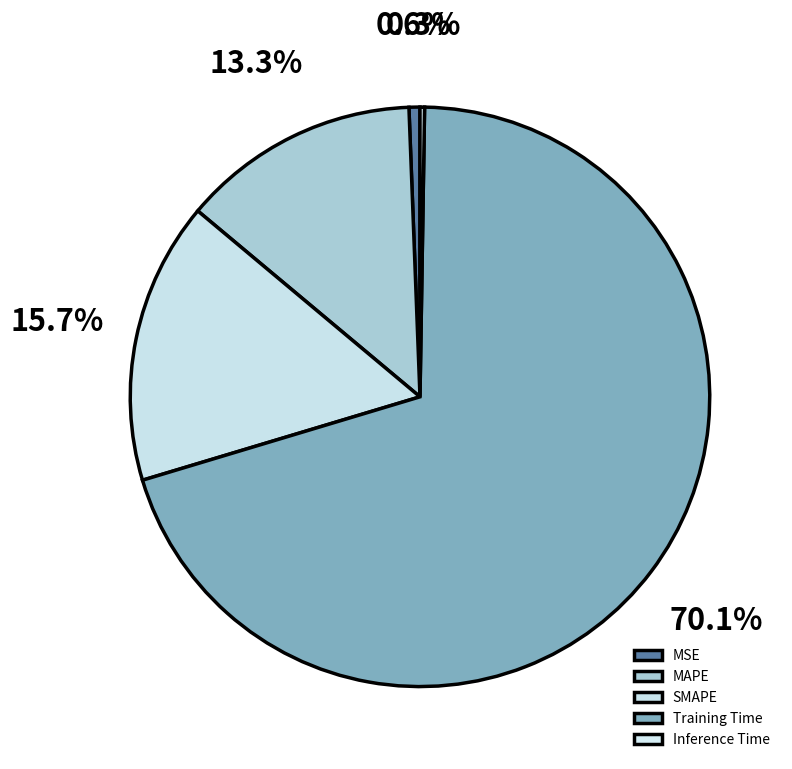

Is there any slice that represents more than half of the pie?

Yes